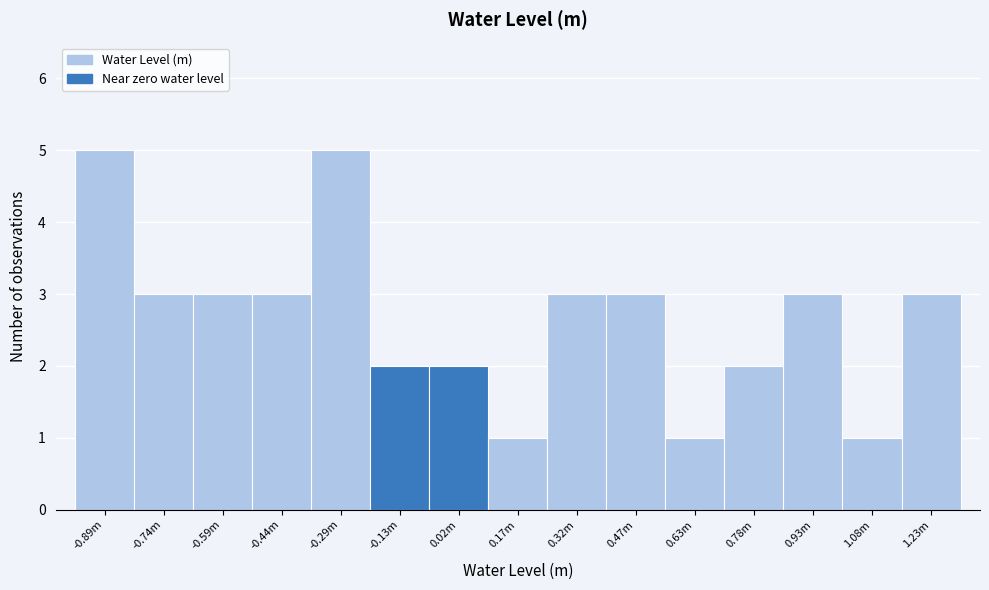

Reading left to right, list all the values displayed in this chart.

5	3	3	3	5	2	2	1	3	3	1	2	3	1	3